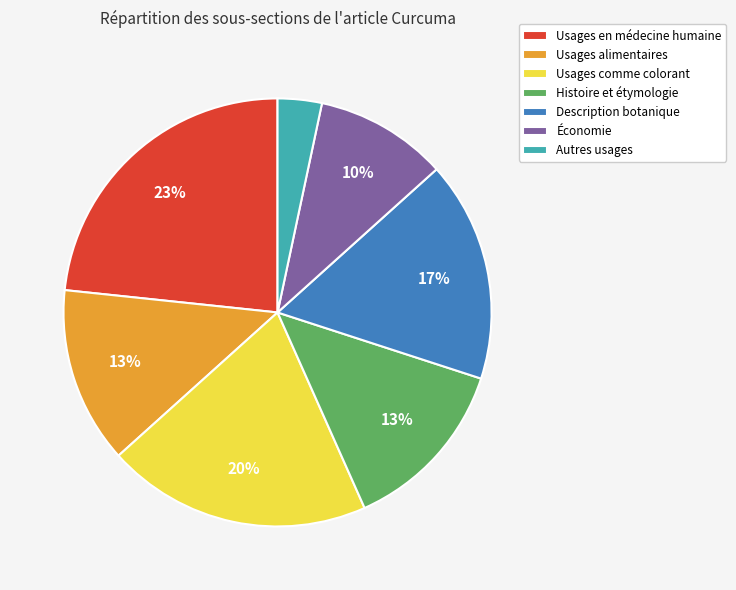

Which slice is the smallest?

Autres usages